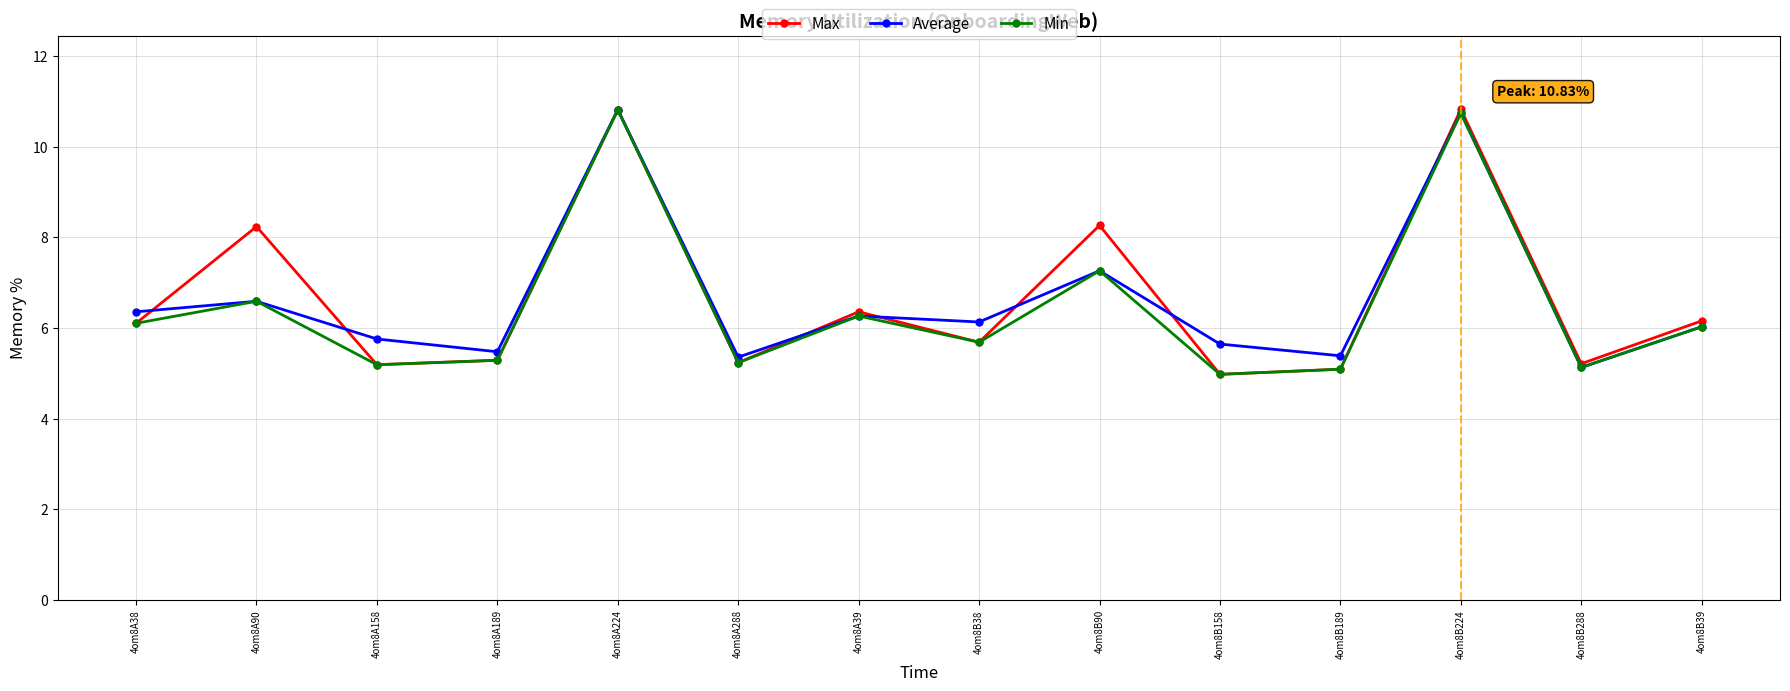

True or false: Max and Average intersect in this chart.

True